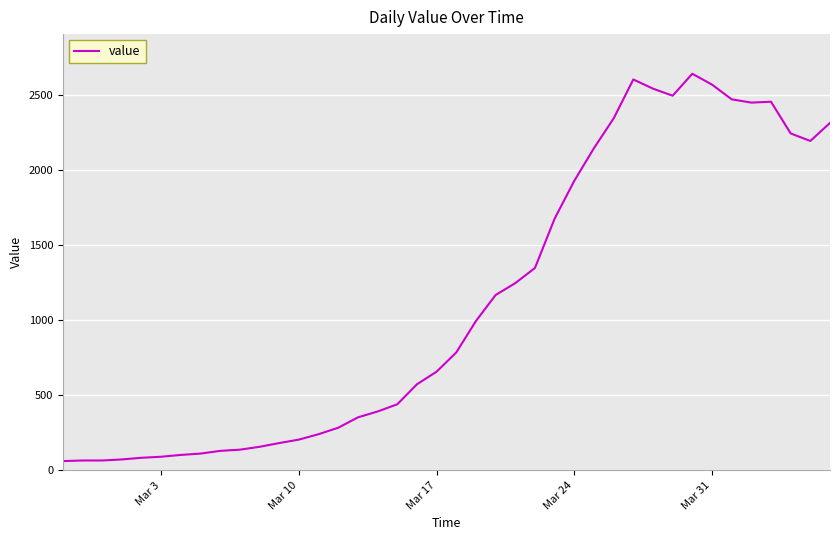

What is the smallest value displayed?

61